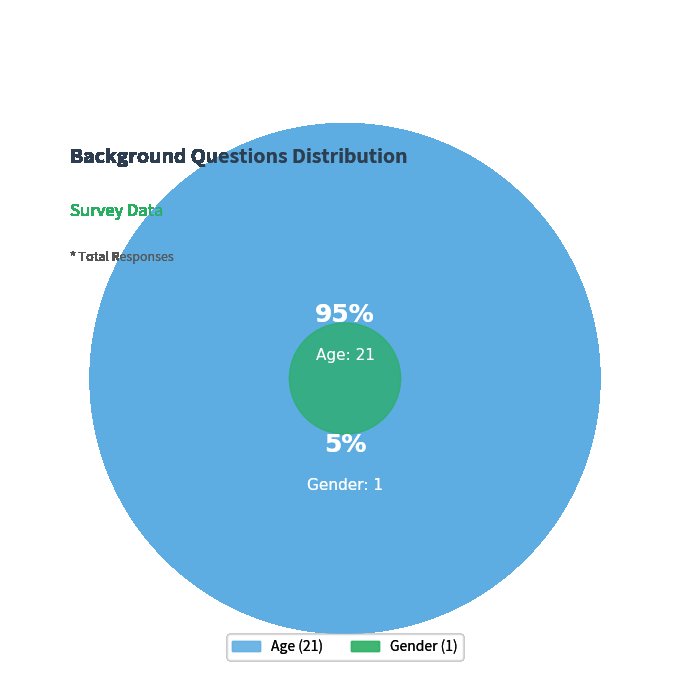

Count the number of slices in the pie.

2